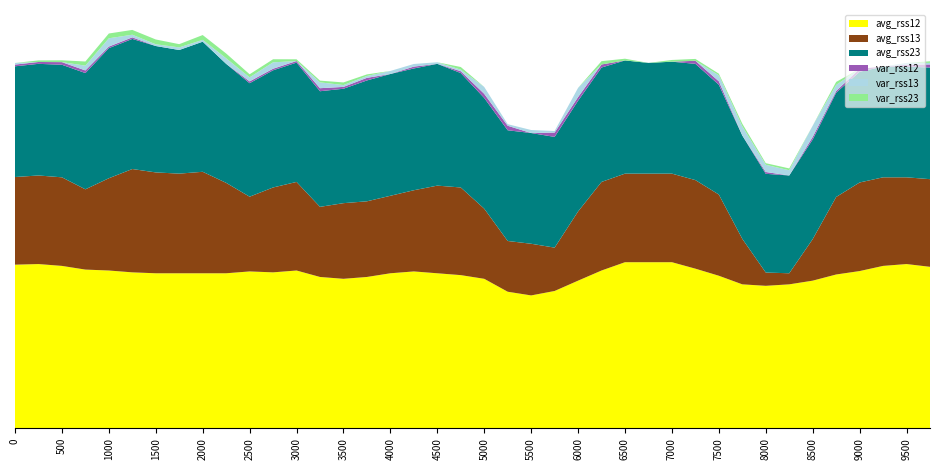

Reading right to left, list all the values displayed in this chart.

avg_rss12: 9750=43.8	9500=44.5	9250=44.0	9000=42.6	8750=41.7	8500=40.0	8250=39.0	8000=38.6	7750=39.0	7500=41.3	7250=43.2	7000=45.0	6750=45.0	6500=45.0	6250=42.8	6000=40.0	5750=37.2	5500=36.0	5250=37.0	5000=40.5	4750=41.5	4500=42.0	4250=42.5	4000=42.0	3750=41.0	3500=40.5	3250=41.0	3000=42.8	2750=42.2	2500=42.5	2250=42.0	2000=42.0	1750=42.0	1500=42.0	1250=42.2	1000=42.8	750=43.0	500=44.0	250=44.5	0=44.3
avg_rss13: 9750=23.8	9500=23.5	9250=24.0	9000=24.0	8750=21.0	8500=11.2	8250=3.0	8000=3.6	7750=12.3	7500=22.0	7250=24.0	7000=24.0	6750=24.0	6500=24.0	6250=24.0	6000=18.8	5750=11.8	5500=14.0	5250=13.8	5000=19.0	4750=23.8	4500=23.8	4250=22.0	4000=21.0	3750=20.5	3500=20.5	3250=19.0	3000=24.0	2750=23.0	2500=20.2	2250=24.5	2000=27.5	1750=27.0	1500=27.3	1250=28.0	1000=25.0	750=21.8	500=24.0	250=24.0	0=23.8
avg_rss23: 9750=30.2	9500=30.0	9250=30.0	9000=30.0	8750=28.2	8500=27.0	8250=26.5	8000=26.8	7750=28.0	7500=29.8	7250=31.5	7000=30.3	6750=30.0	6500=30.7	6250=31.0	6000=30.0	5750=30.0	5500=30.0	5250=30.0	5000=30.0	4750=31.0	4500=33.0	4250=33.0	4000=33.0	3750=32.8	3500=31.0	3250=31.3	3000=32.3	2750=31.8	2500=30.8	2250=32.2	2000=35.2	1750=33.5	1500=34.2	1250=35.2	1000=35.2	750=31.5	500=30.5	250=30.2	0=30.0
var_rss12: 9750=0.8	9500=0.5	9250=0.0	9000=0.8	8750=0.5	8500=0.7	8250=0.0	8000=0.5	7750=0.0	7500=0.9	7250=0.8	7000=0.0	6750=0.0	6500=0.0	6250=0.8	6000=1.0	5750=1.2	5500=0.0	5250=1.2	5000=1.1	4750=0.5	4500=0.0	4250=0.5	4000=0.0	3750=0.7	3500=0.5	3250=0.8	3000=0.4	2750=0.4	2500=0.5	2250=0.0	2000=0.0	1750=0.0	1500=0.0	1250=0.4	1000=0.4	750=0.7	500=0.7	250=0.5	0=0.5
var_rss13: 9750=0.4	9500=0.5	9250=0.0	9000=0.0	8750=1.6	8500=3.0	8250=1.4	8000=2.0	7750=2.5	7500=1.6	7250=0.0	7000=0.0	6750=0.0	6500=0.0	6250=0.0	6000=2.5	5750=0.4	5500=0.8	5250=0.4	5000=1.9	4750=0.4	4500=0.4	4250=0.7	4000=0.8	3750=0.5	3500=0.5	3250=1.6	3000=0.0	2750=1.7	2500=1.1	2250=1.5	2000=0.5	1750=0.7	1500=0.5	1250=0.7	1000=2.2	750=1.3	500=0.0	250=0.0	0=0.4
var_rss23: 9750=0.4	9500=0.0	9250=0.0	9000=0.0	8750=0.8	8500=0.0	8250=0.5	8000=0.4	7750=0.7	7500=0.4	7250=0.5	7000=0.5	6750=0.0	6500=0.5	6250=0.9	6000=0.0	5750=0.0	5500=0.0	5250=0.0	5000=0.0	4750=0.7	4500=0.0	4250=0.0	4000=0.0	3750=0.4	3500=0.7	3250=0.5	3000=0.5	2750=0.8	2500=0.8	2250=1.3	2000=1.3	1750=0.9	1500=1.3	1250=1.3	1000=1.3	750=1.1	500=0.5	250=0.4	0=0.0